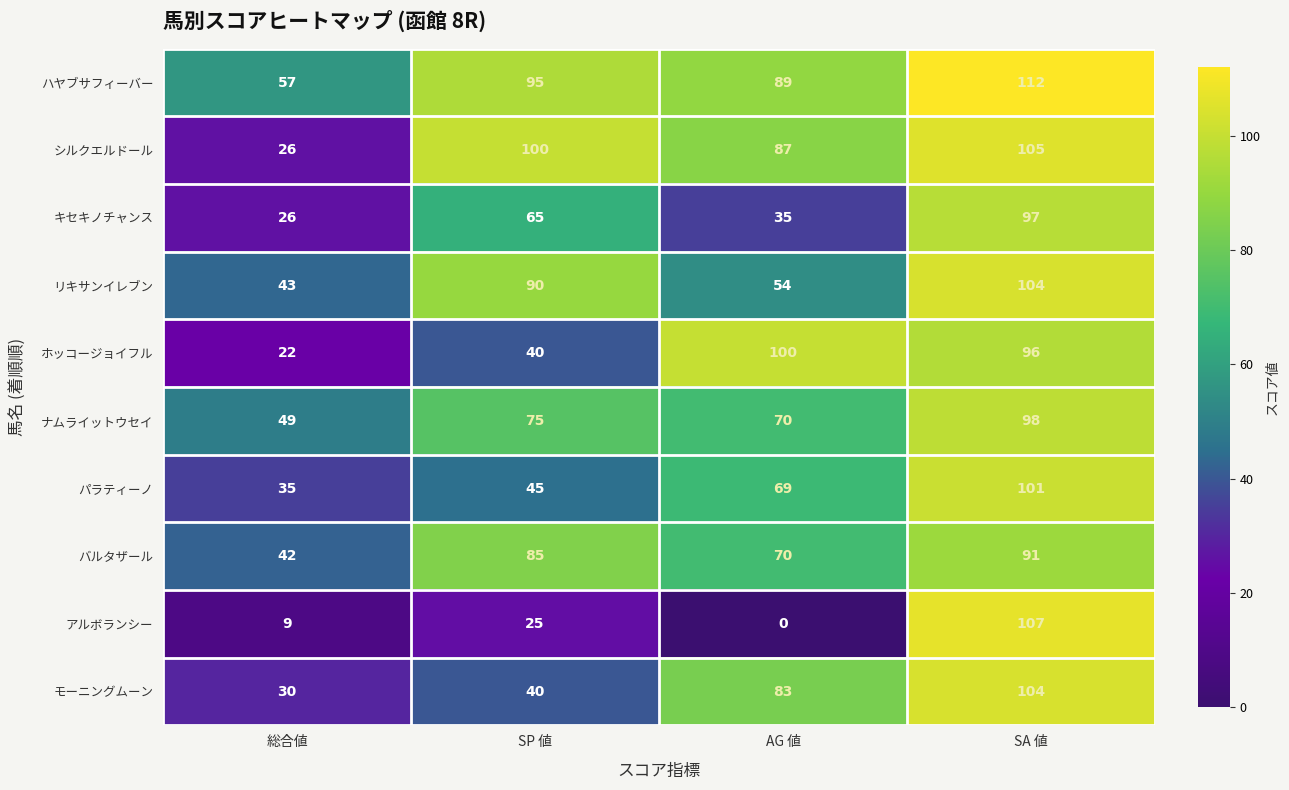

What is the total value across all series at SP 値?

660